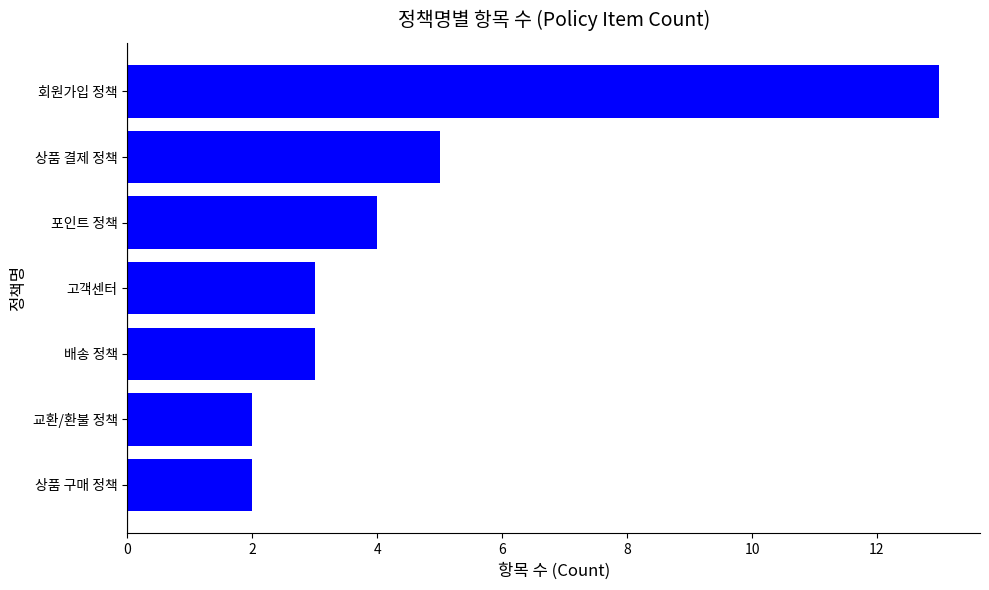

How many data points does each series have?

7